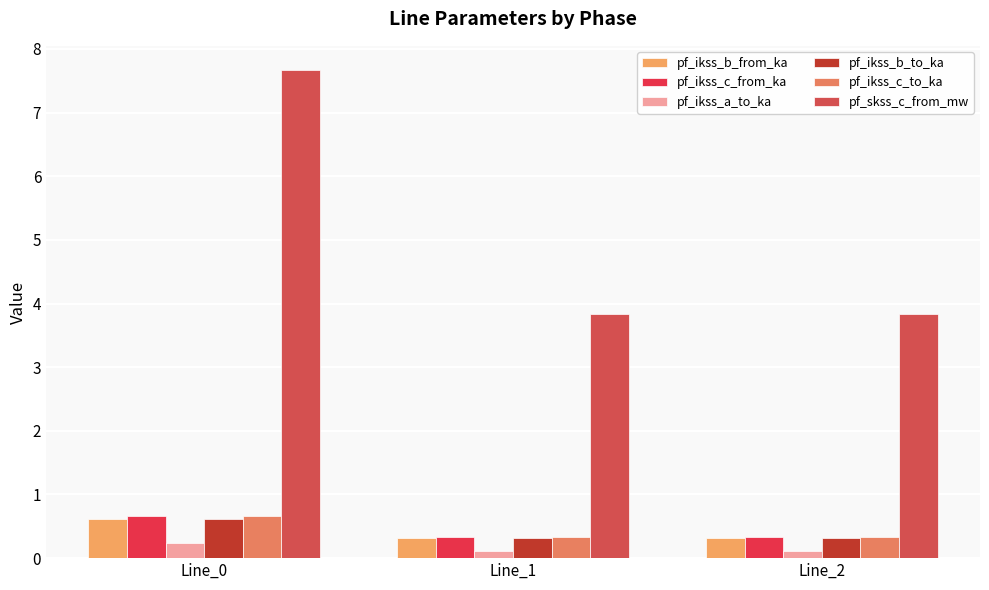

How many data points does each series have?

3